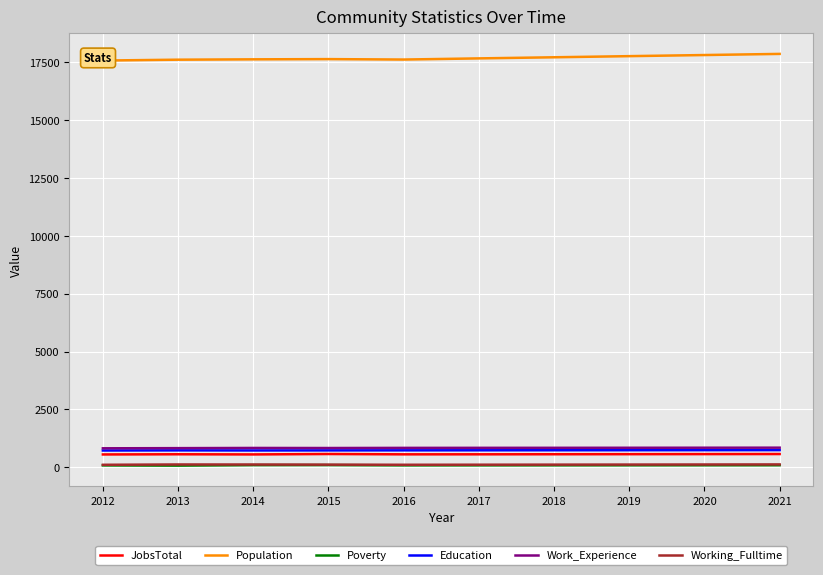

True or false: Poverty and Work_Experience cross at least once.

False